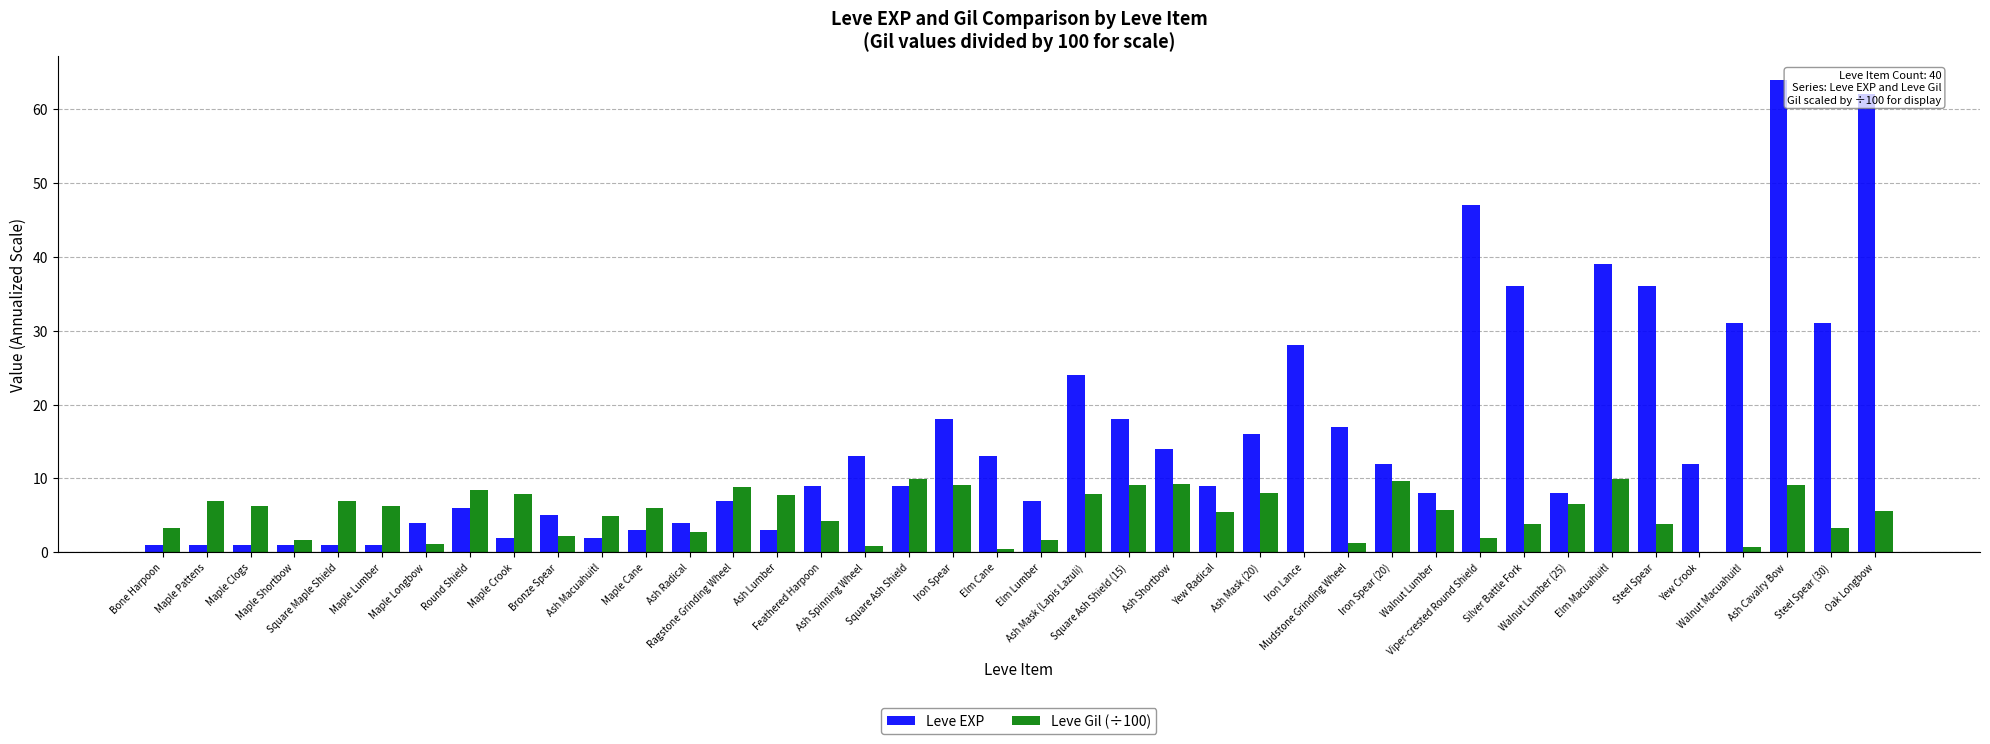

How many groups of bars are there?

40